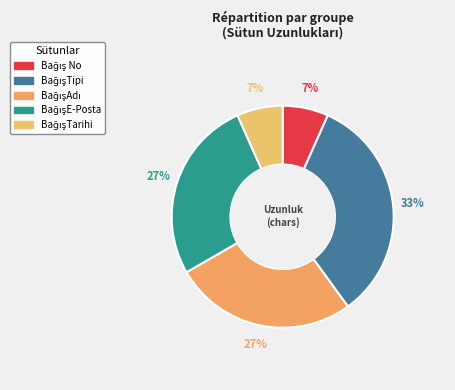

To the nearest percent, what portion does BağışTarihi represent?

7%